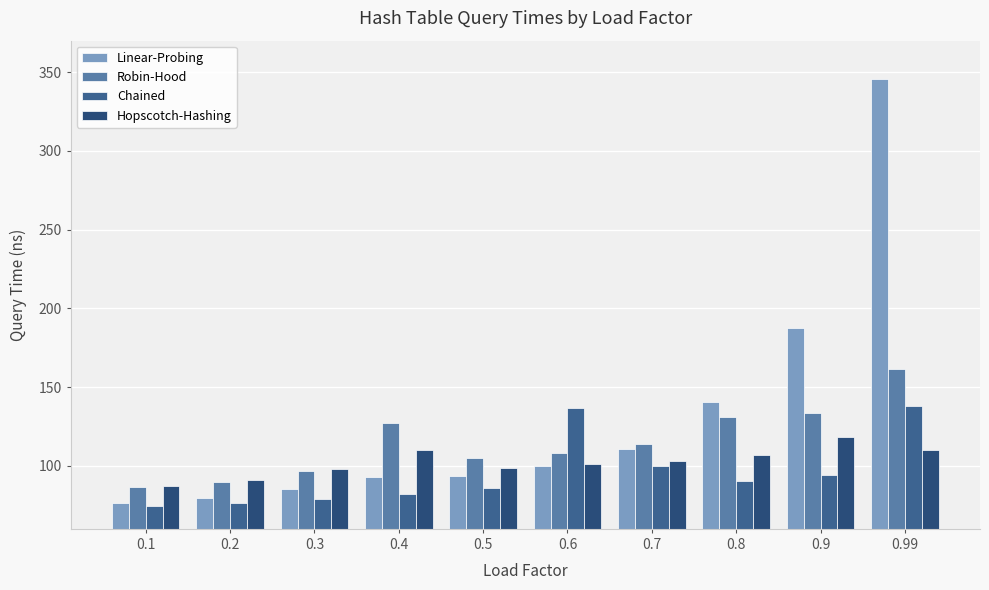

Which series has the largest range (max minus min)?

Linear-Probing